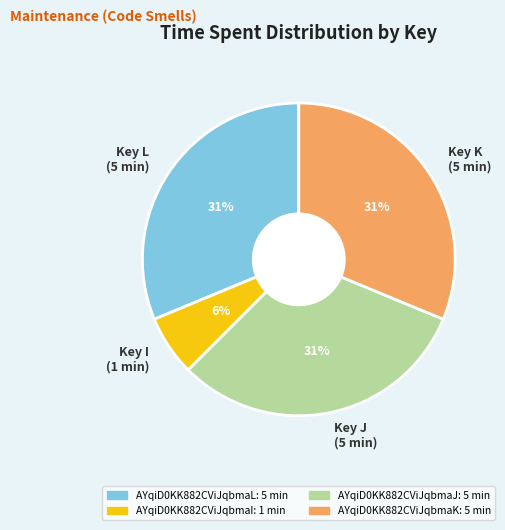

Which category has the smallest portion of the pie?

Key I (1 min)